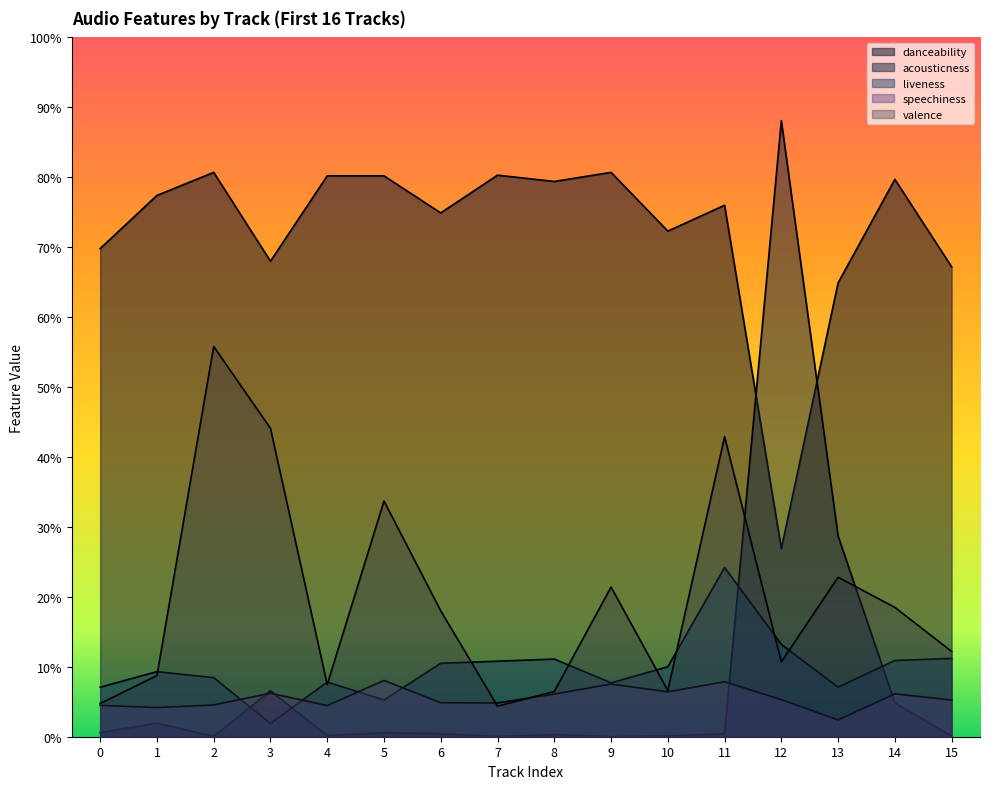

Between which two adjacent categories do valence and speechiness first intersect?

6 and 7